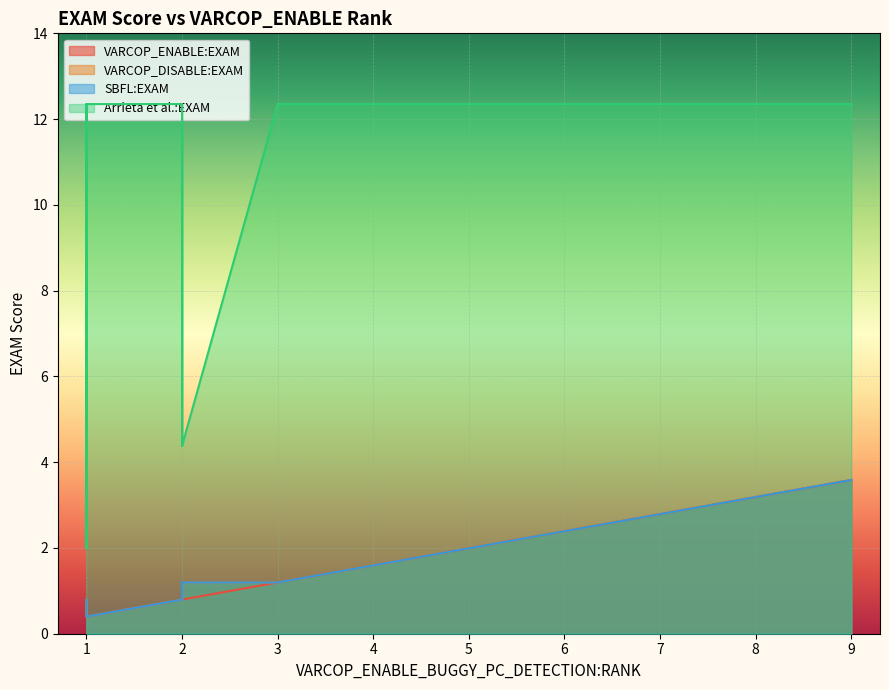

Which has a higher value, 10 or 6?

6